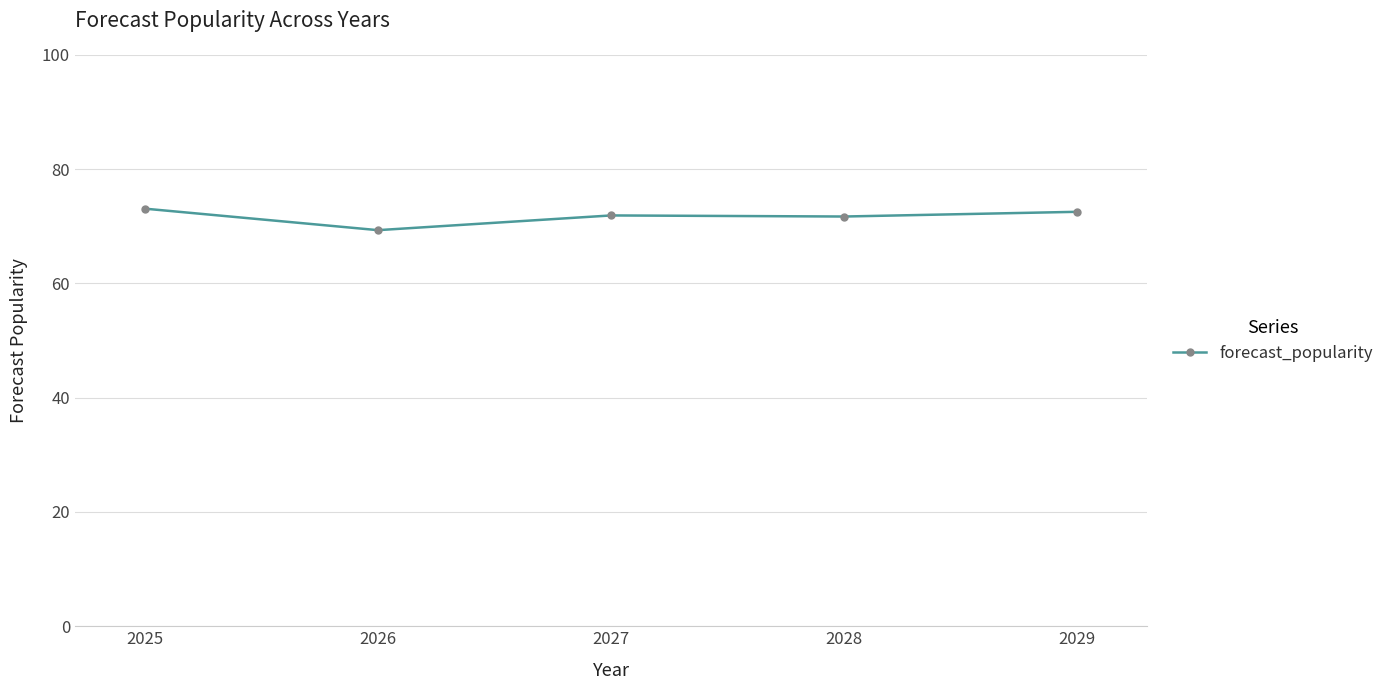

How many distinct data groups are displayed?

1